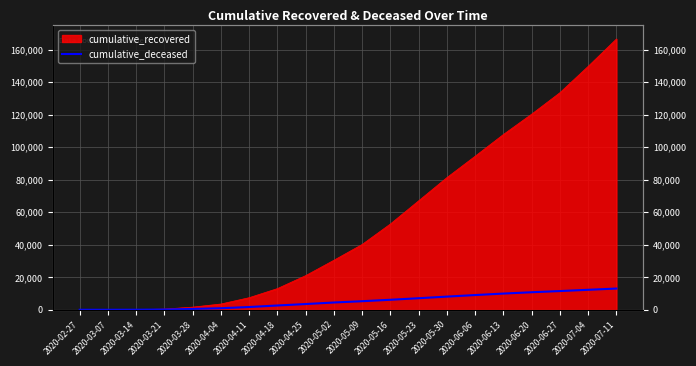

Does the chart display data point markers on the line(s)?

No